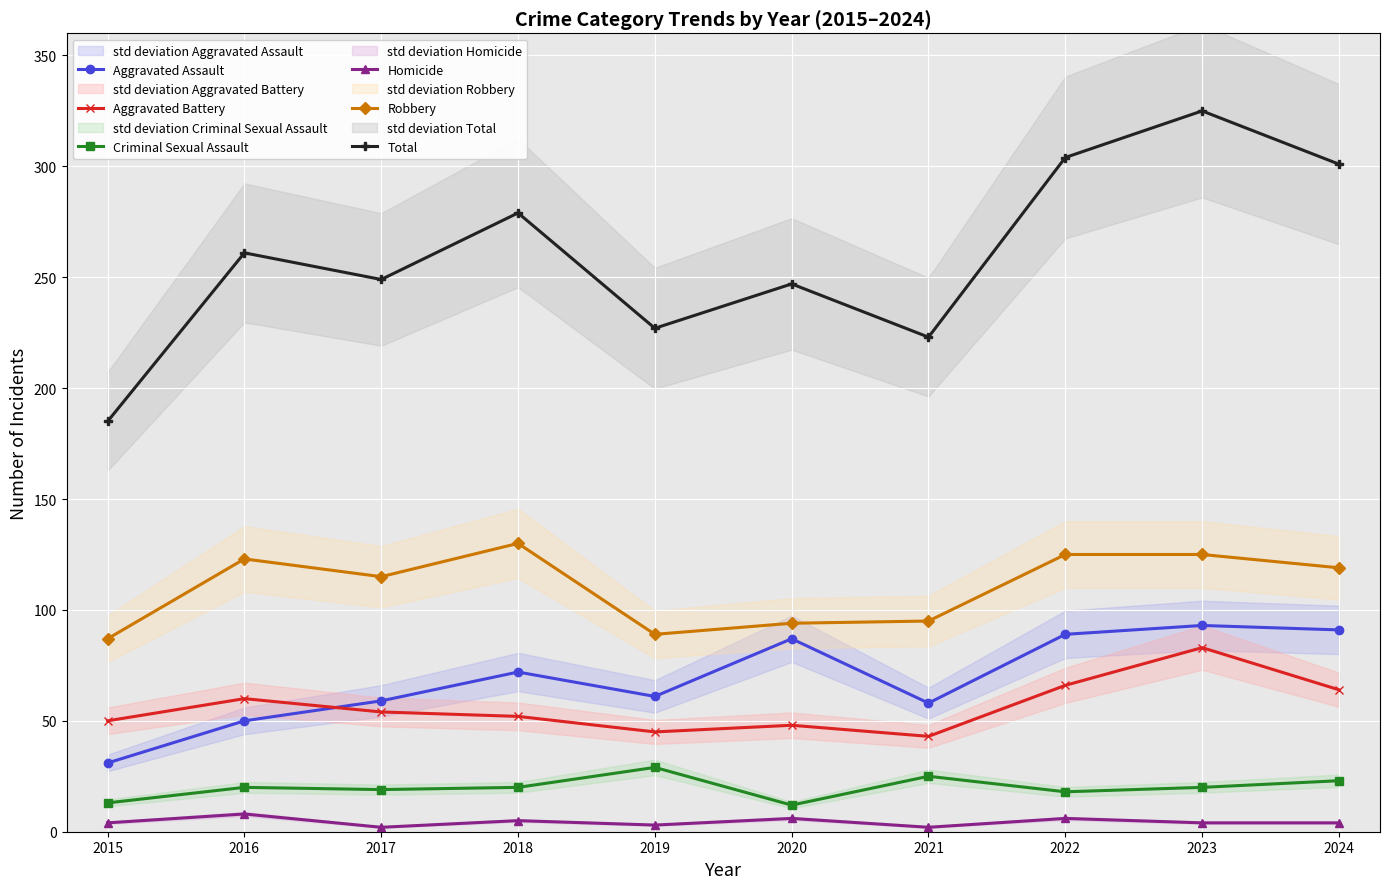

Reading left to right, what are all the values shown in this chart?

Aggravated Assault: 2015=31	2016=50	2017=59	2018=72	2019=61	2020=87	2021=58	2022=89	2023=93	2024=91
Aggravated Battery: 2015=50	2016=60	2017=54	2018=52	2019=45	2020=48	2021=43	2022=66	2023=83	2024=64
Criminal Sexual Assault: 2015=13	2016=20	2017=19	2018=20	2019=29	2020=12	2021=25	2022=18	2023=20	2024=23
Homicide: 2015=4	2016=8	2017=2	2018=5	2019=3	2020=6	2021=2	2022=6	2023=4	2024=4
Robbery: 2015=87	2016=123	2017=115	2018=130	2019=89	2020=94	2021=95	2022=125	2023=125	2024=119
Total: 2015=185	2016=261	2017=249	2018=279	2019=227	2020=247	2021=223	2022=304	2023=325	2024=301